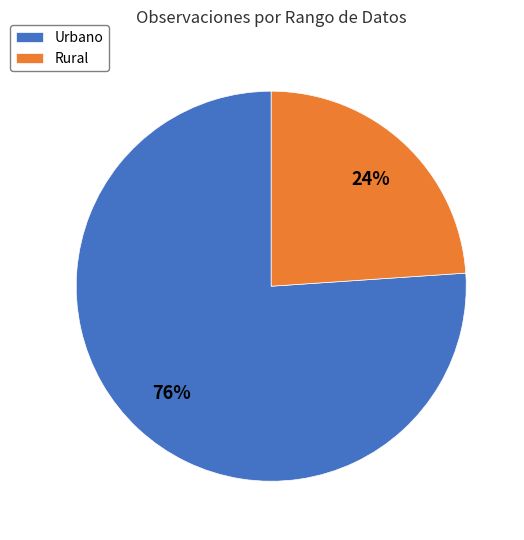

What percentage is the Rural slice, to the nearest percent?

24%